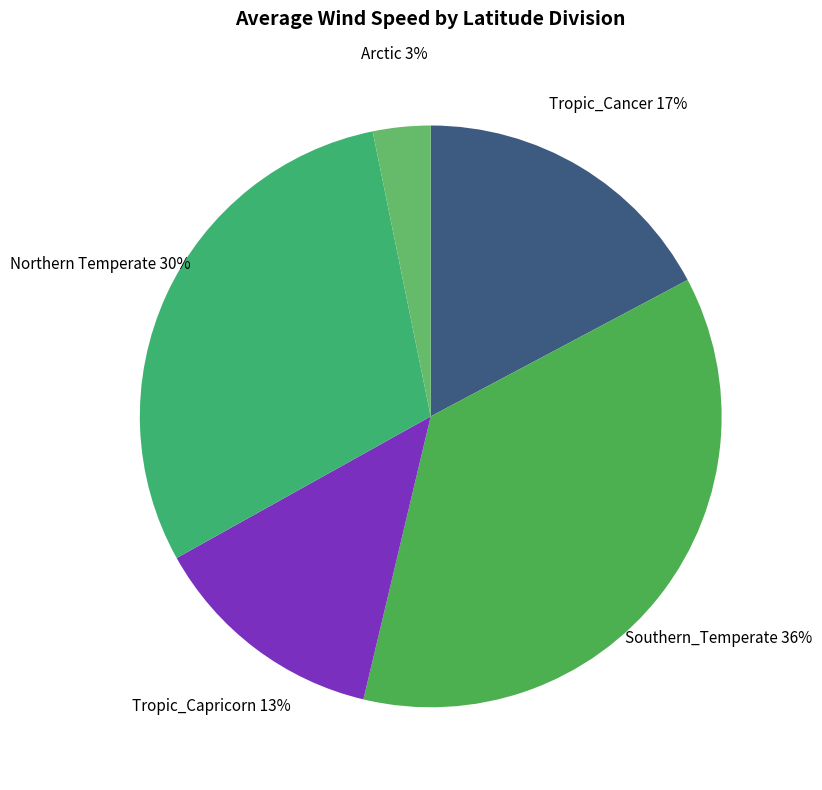

Which slice is the smallest?

Arctic